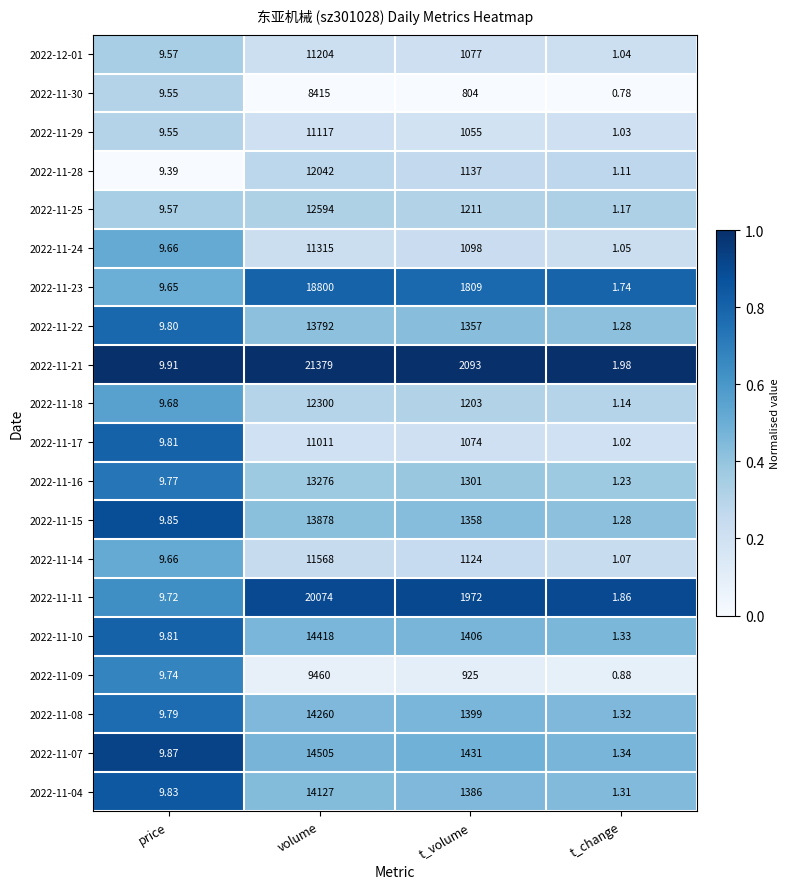

Where is 2022-11-22 nearest to the value 6896?

t_volume